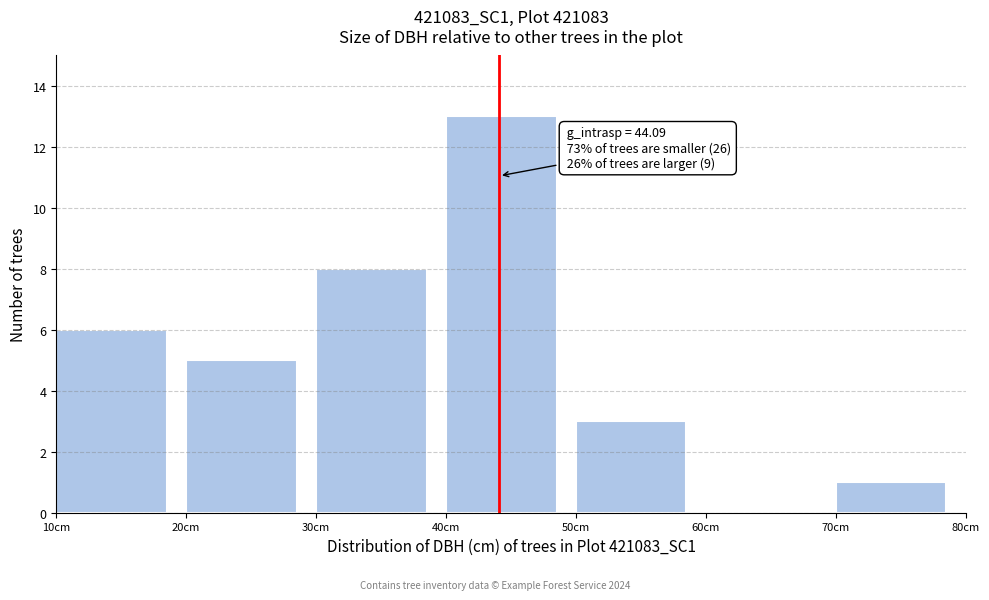

Which range on the x-axis has the tallest bar?

40 to 50